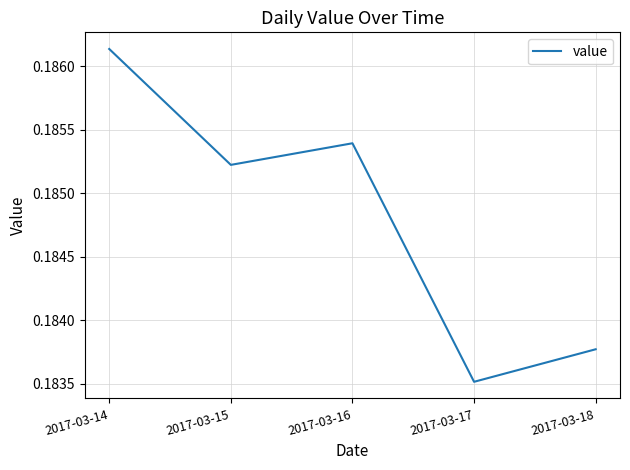

Which label corresponds to the smallest value in the chart?

2017-03-17